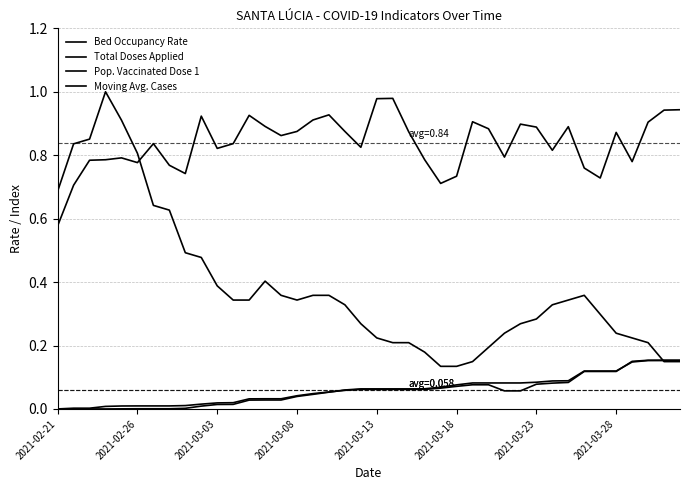

Does the chart display data point markers on the line(s)?

No